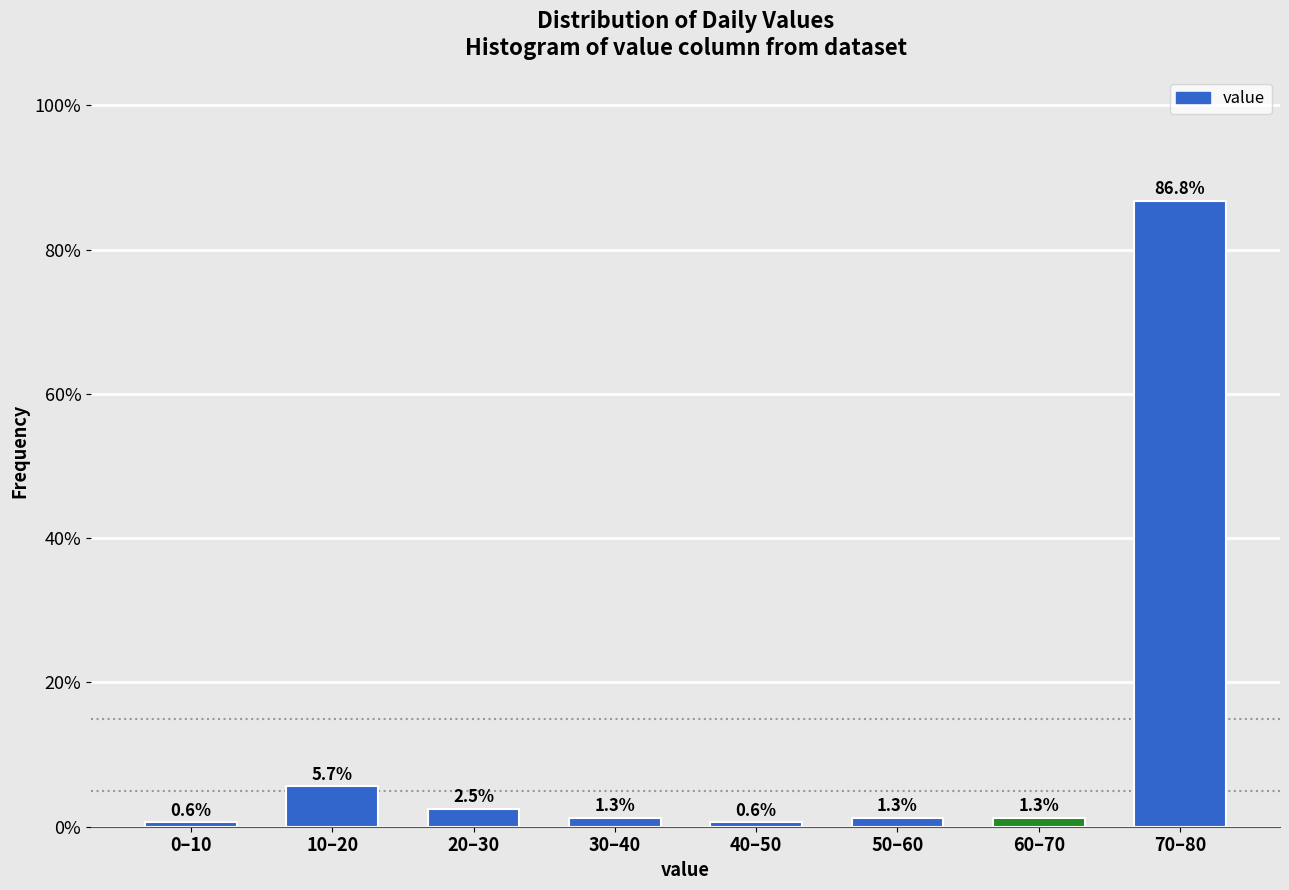

Reading left to right, what are all the values shown in this chart?

0.6	5.7	2.5	1.3	0.6	1.3	1.3	86.8